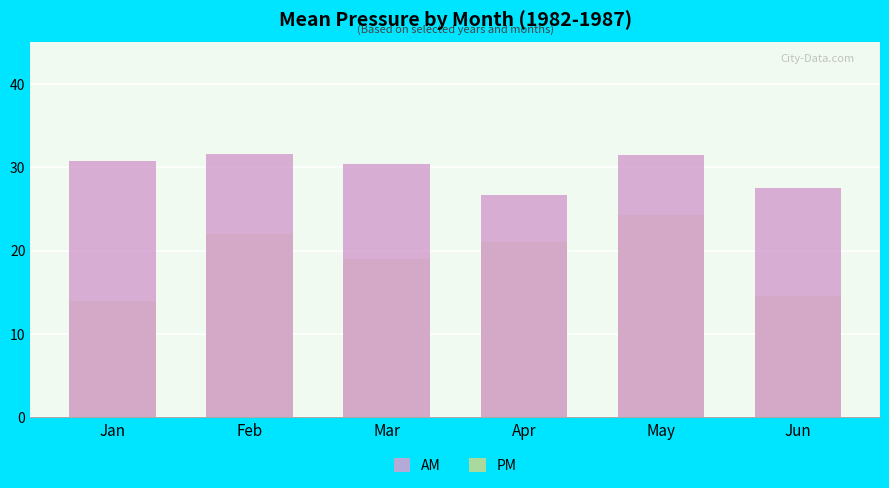

What are all the series names shown in the legend?

AM, PM